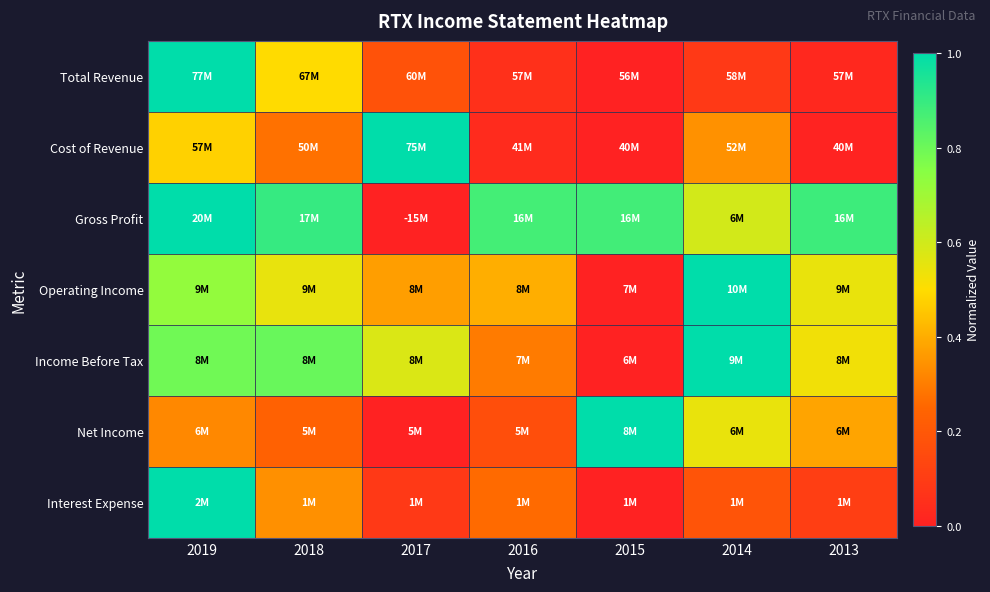

At which category does the chart reach its peak across all series?

2019